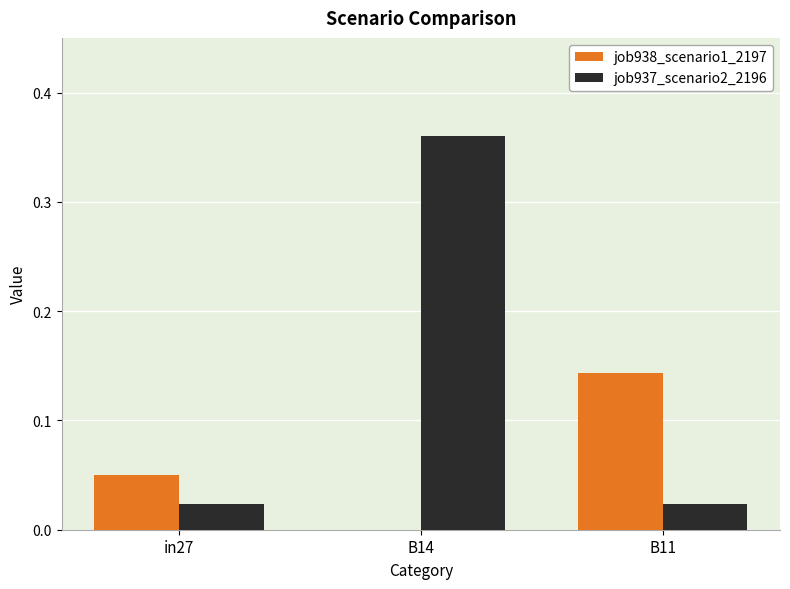

Which category has the highest value in the job937_scenario2_2196 series?

B14